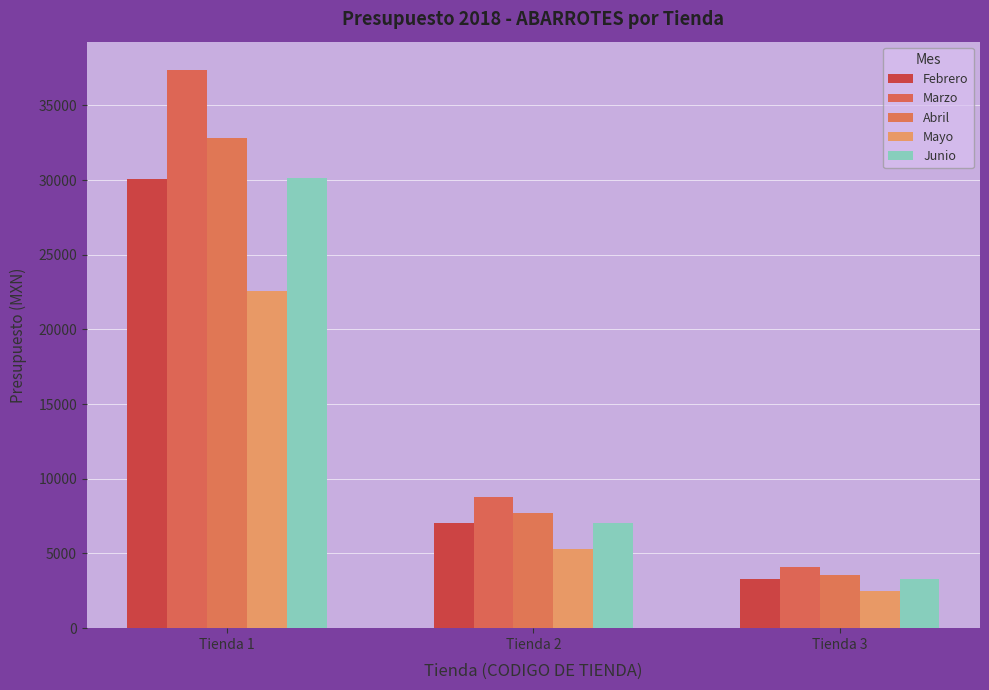

What is the value of the Mayo bar at the 2nd from the left?

5285.7